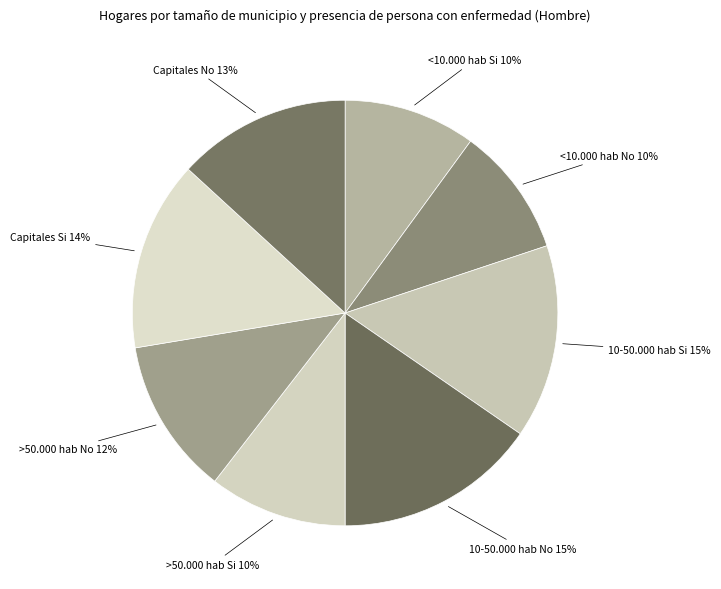

Is there any slice that represents more than half of the pie?

No